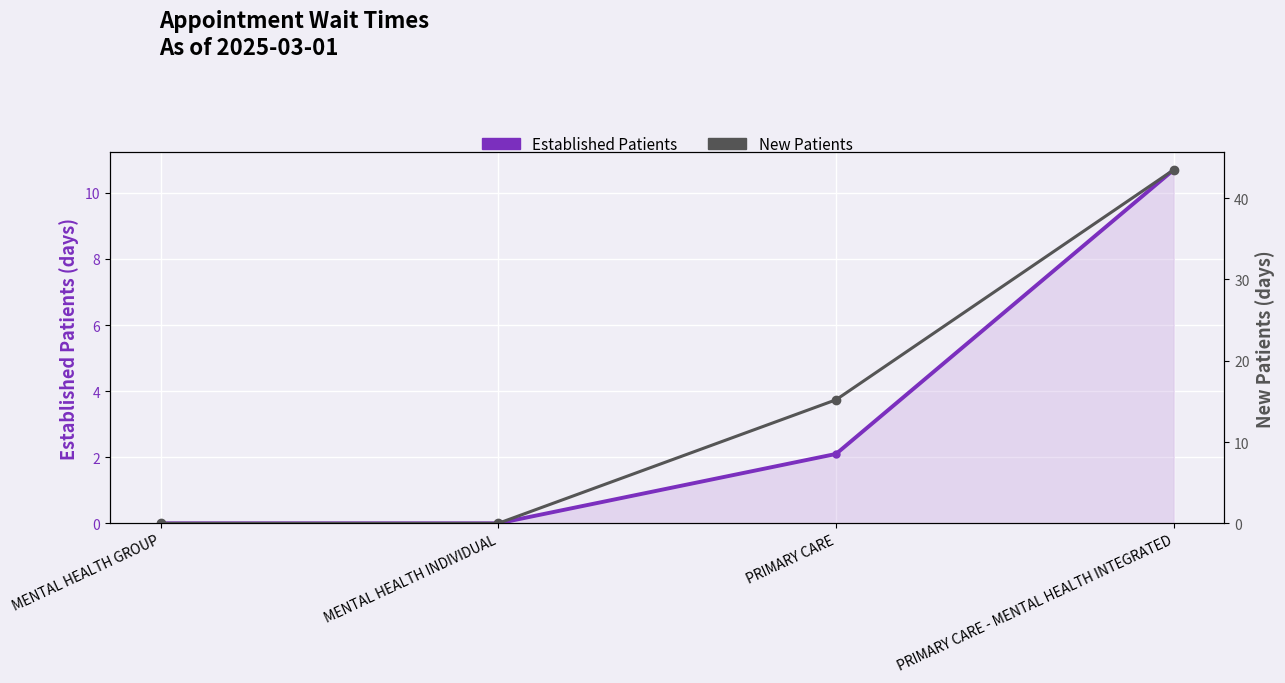

Reading left to right, list all the values displayed in this chart.

Established Patients: 0.0	0.0	2.1	10.7
New Patients: 0.0	0.0	15.2	43.5